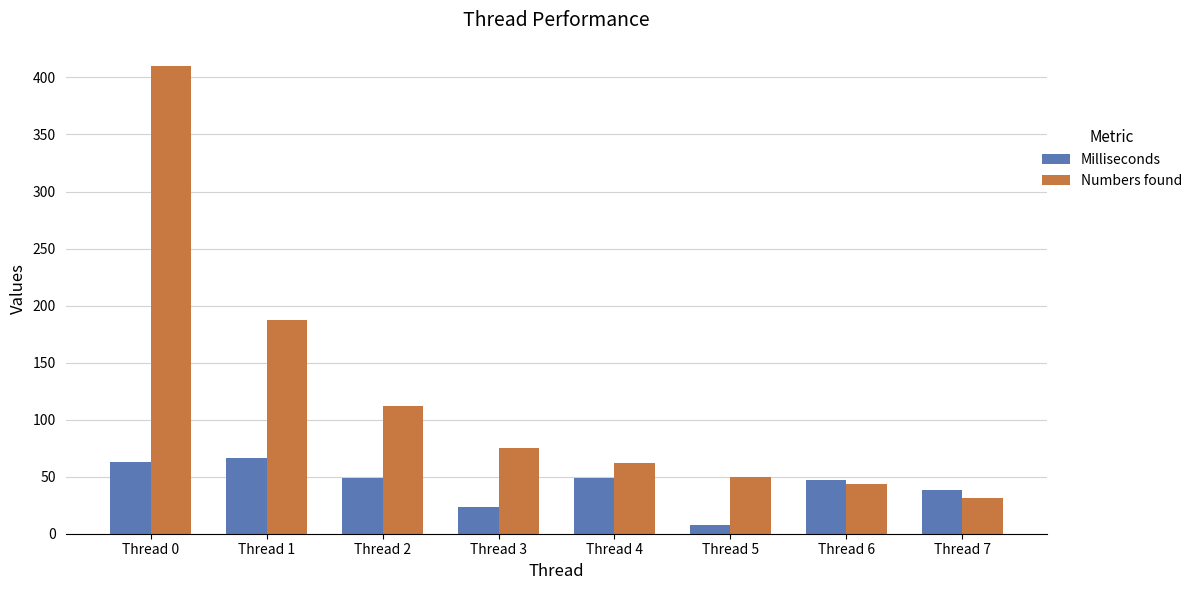

What is the approximate value of Numbers found at Thread 6?

44.0